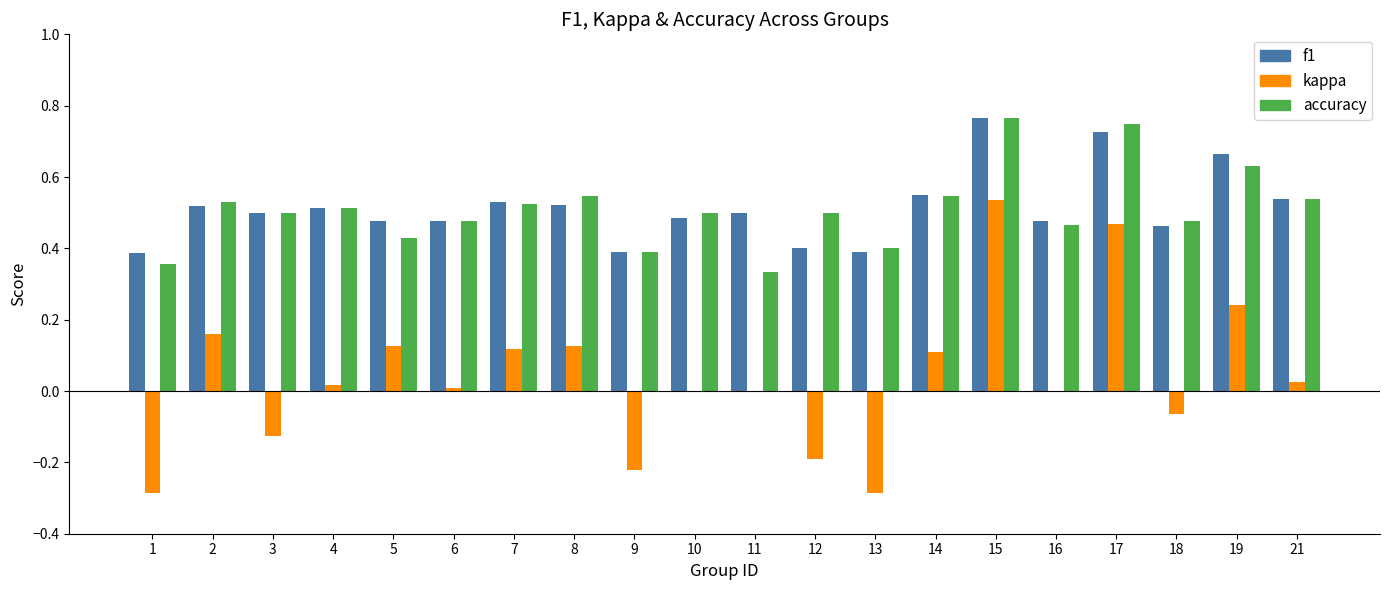

What is the sum of all accuracy values?

10.2